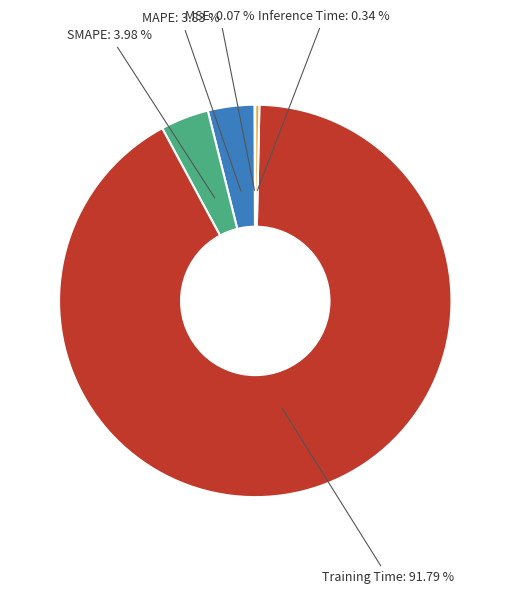

Is there any slice that represents more than half of the pie?

Yes